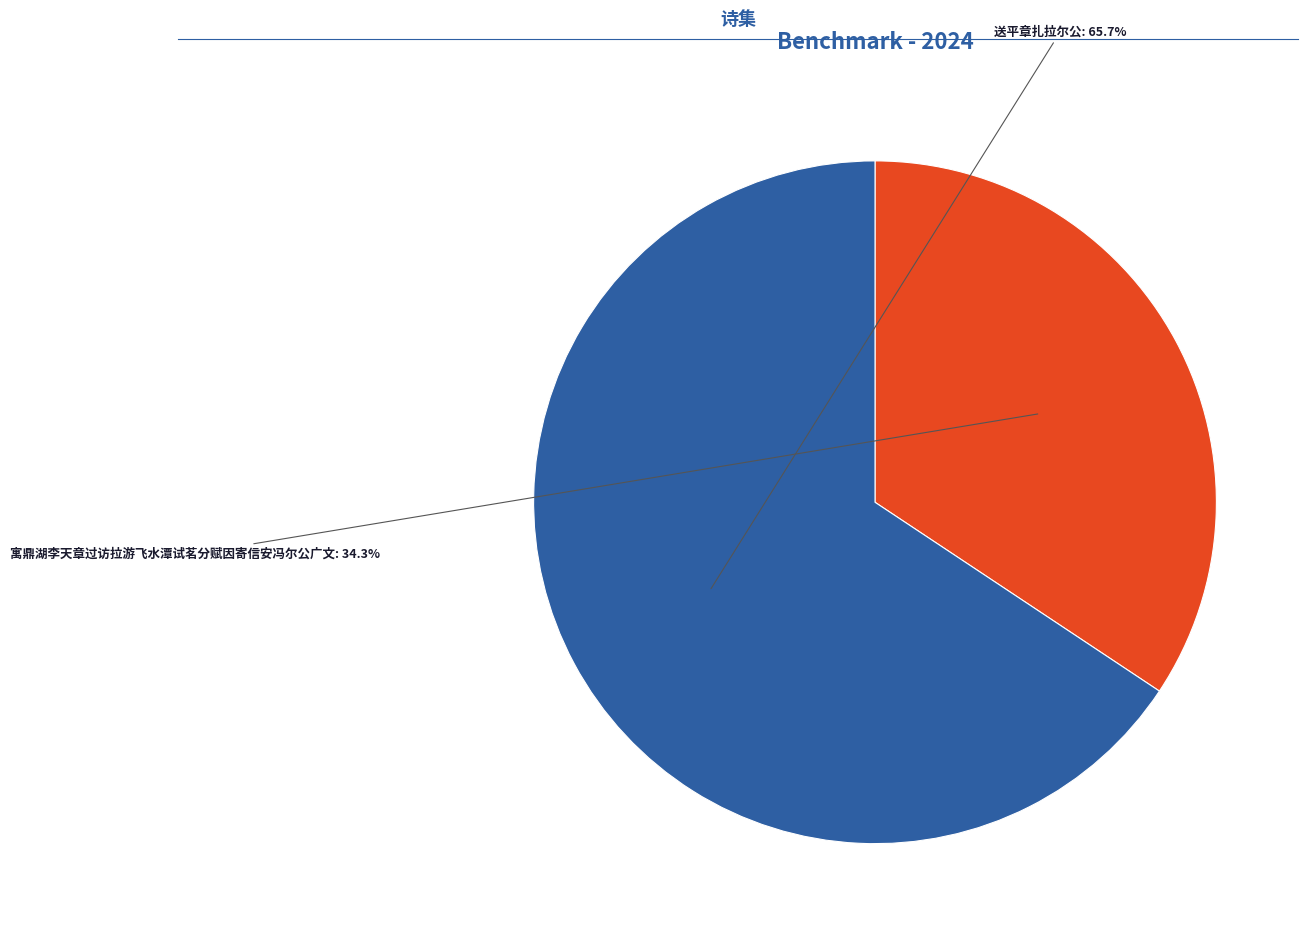

Is there any slice that represents more than half of the pie?

Yes